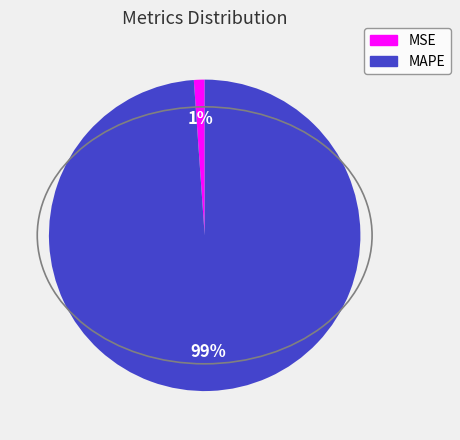

To the nearest percent, what percentage of the pie is MAPE?

99%